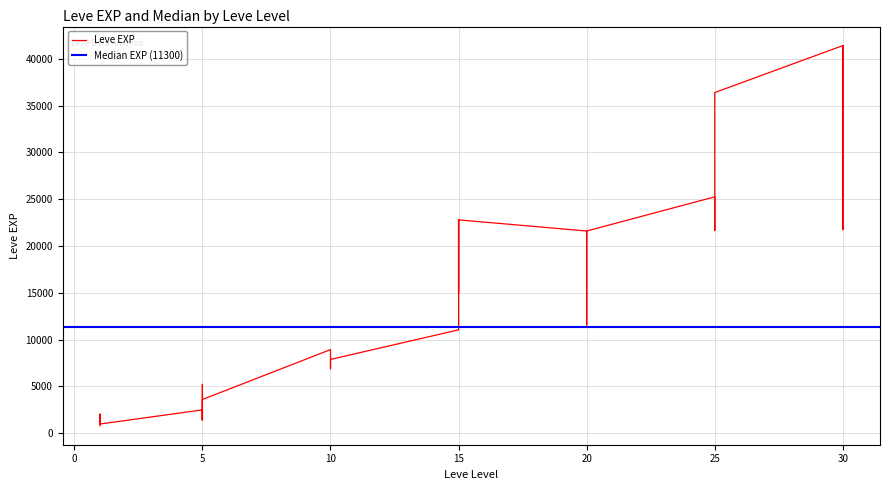

What is the value of the 17th point from the left?

11040